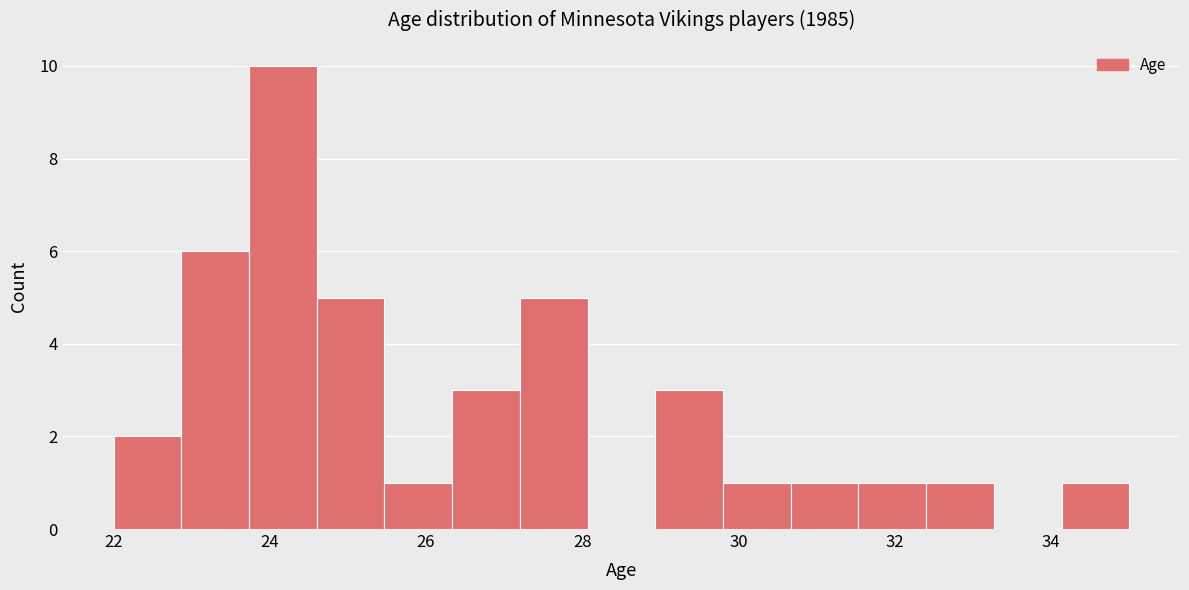

Reading left to right, transcribe this chart: for each bar, give the range it covers on the x-axis and its height. Neither the bar edges nor the heights are printed on the chart, so give them approximately, as read against the axes.

22.0 to 22.8: 2
22.8 to 23.8: 6
23.8 to 24.6: 10
24.6 to 25.4: 5
25.4 to 26.4: 1
26.4 to 27.2: 3
27.2 to 28.0: 5
28.0 to 29.0: 0
29.0 to 29.8: 3
29.8 to 30.6: 1
30.6 to 31.6: 1
31.6 to 32.4: 1
32.4 to 33.2: 1
33.2 to 34.2: 0
34.2 to 35.0: 1